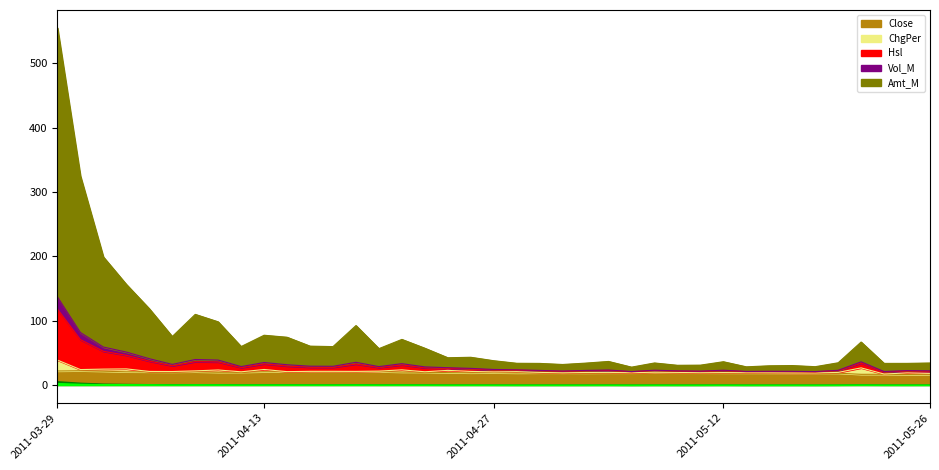

How many values in the Close series exceed 18?

35